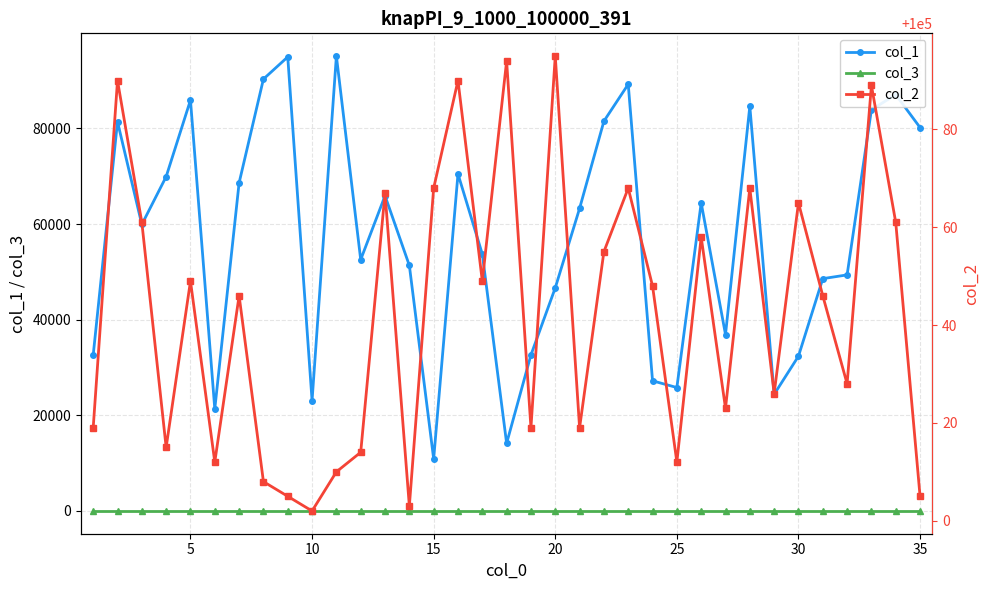

What is the value of the col_3 point at the 2nd from the left?

1